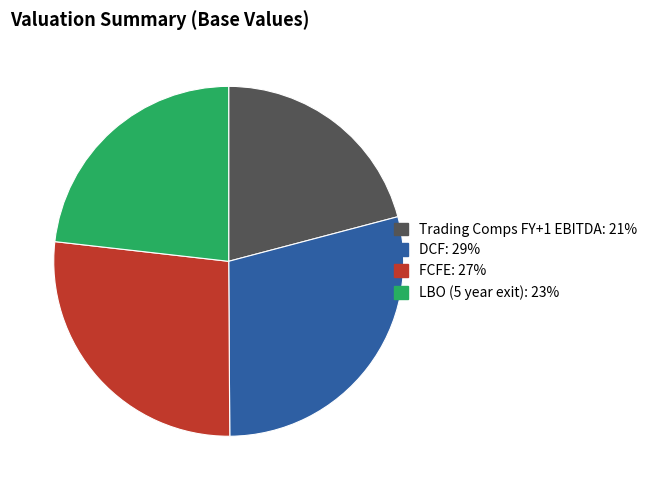

Is it true that DCF is 29% of the pie?

True